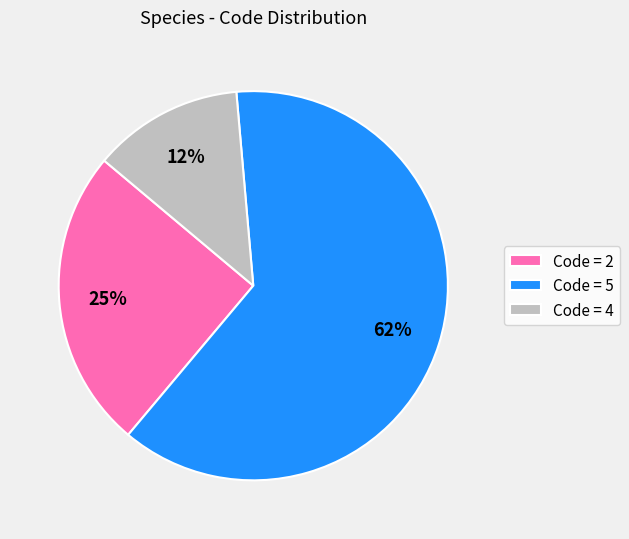

Which slice is the smallest?

Code = 4